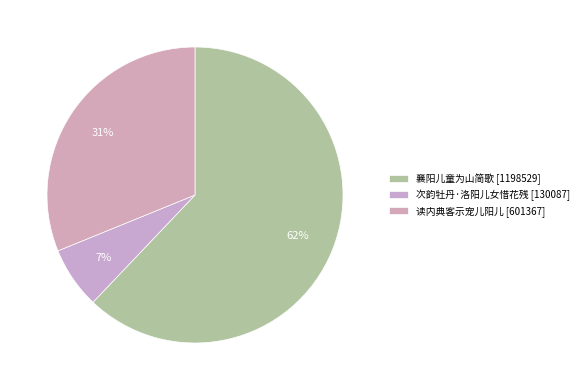

How many slices are in this pie chart?

3